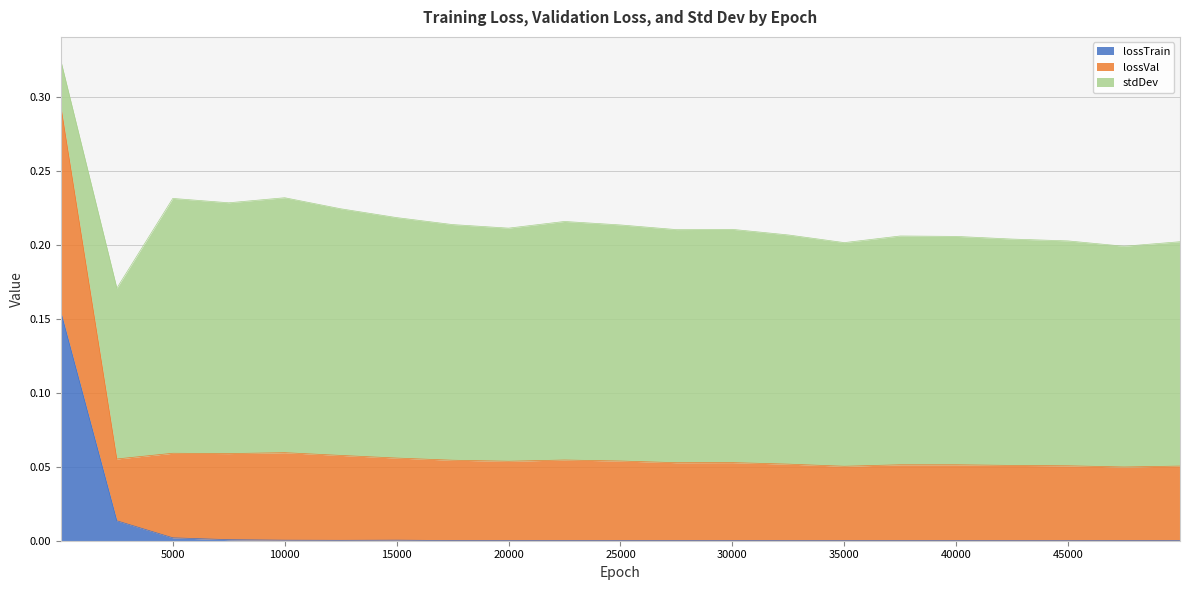

What are all the series names shown in the legend?

lossTrain, lossVal, stdDev